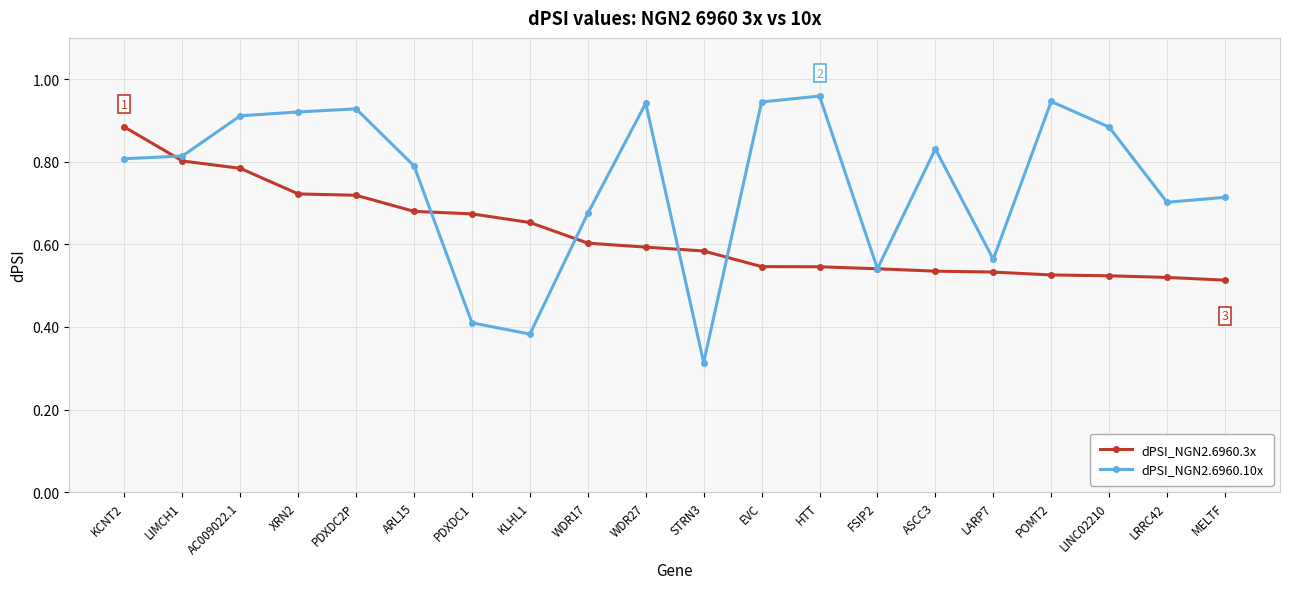

What position from the right is PDXDC2P?

16